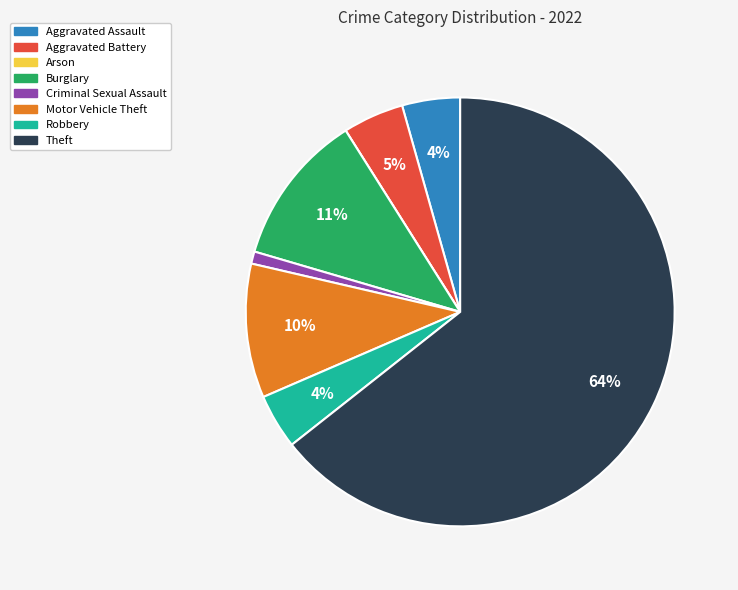

True or false: Burglary accounts for 11% of the total.

True